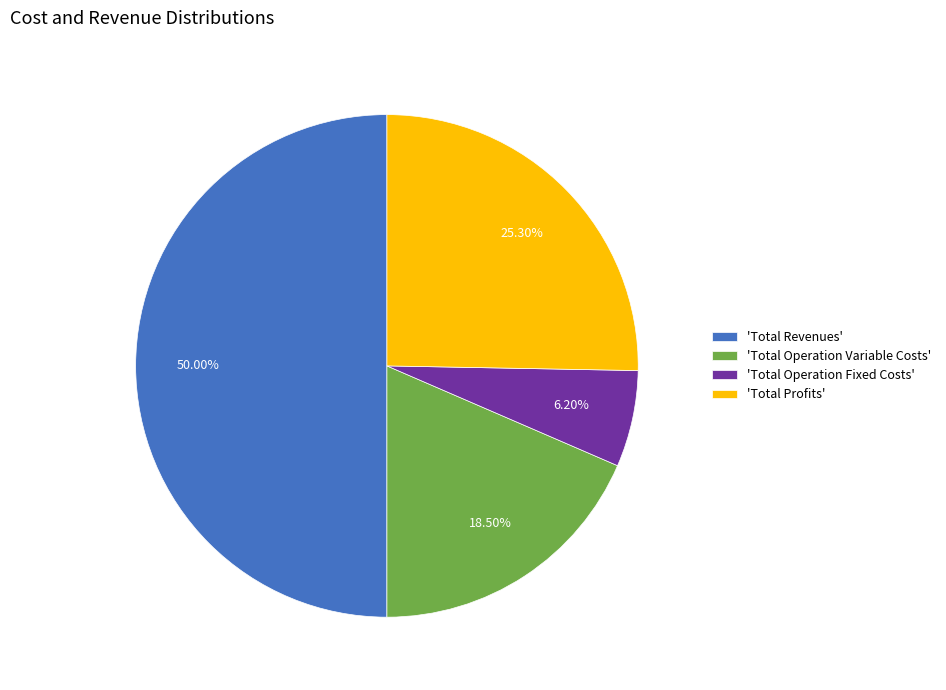

To the nearest percent, what is the difference between the largest and smallest slice percentages?

44%